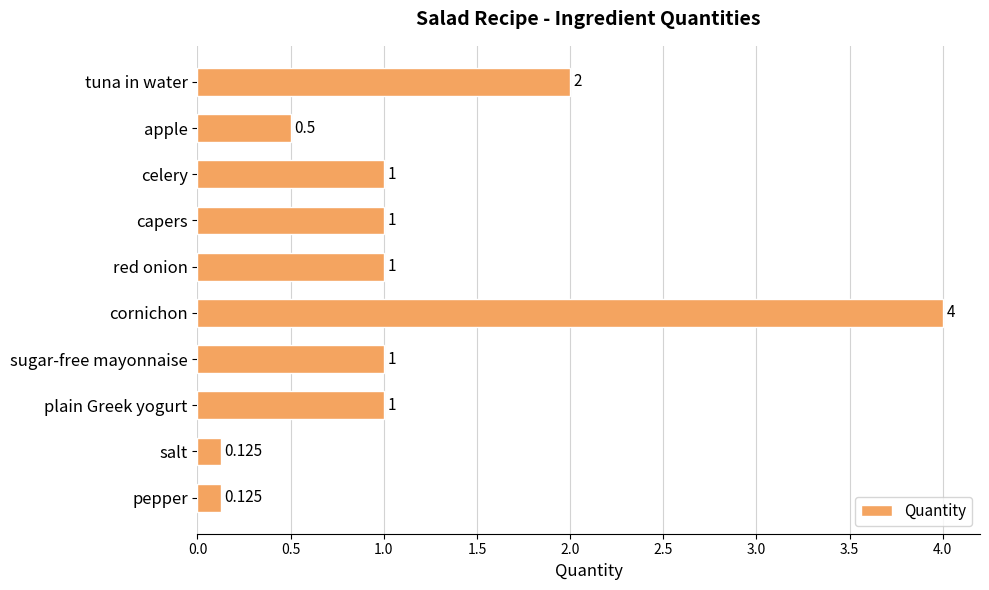

Which has a higher value, apple or capers?

capers